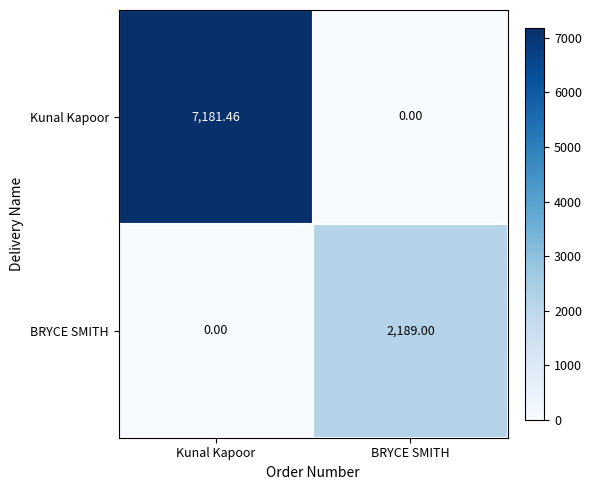

Rank the series by their maximum value, from highest to lowest.

Kunal Kapoor, BRYCE SMITH